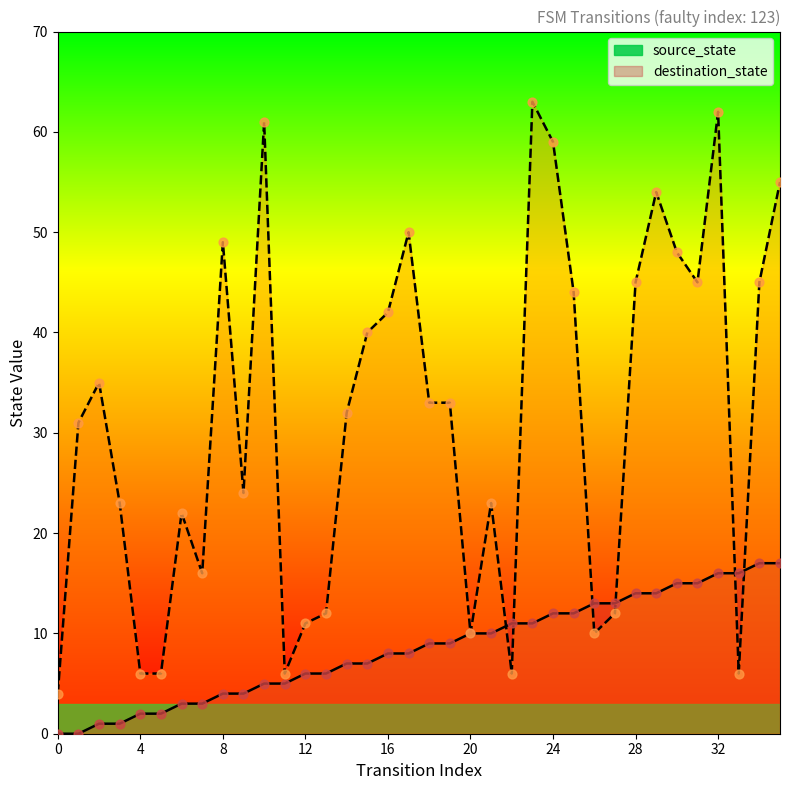

Which series contains the highest Y value?

destination_state